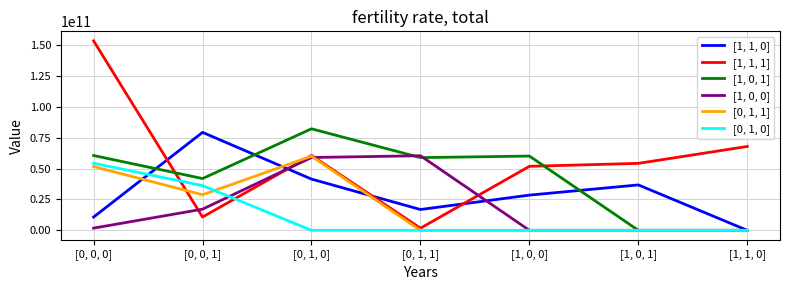

Is it true that [1, 0, 0] equals 60465418344 at [0, 1, 1]?

True